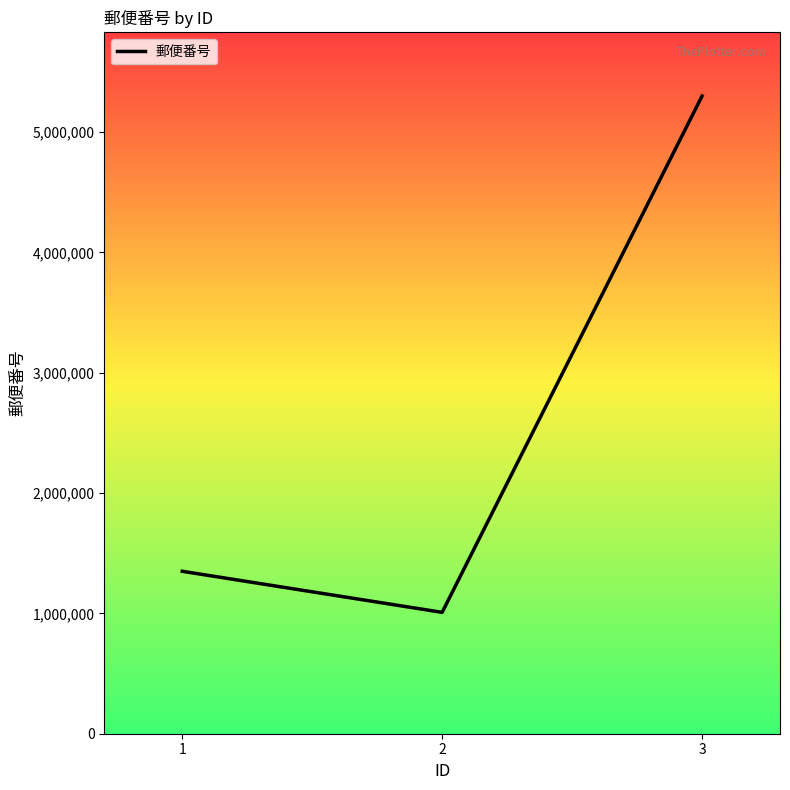

Between 1 and 3, which is larger?

3